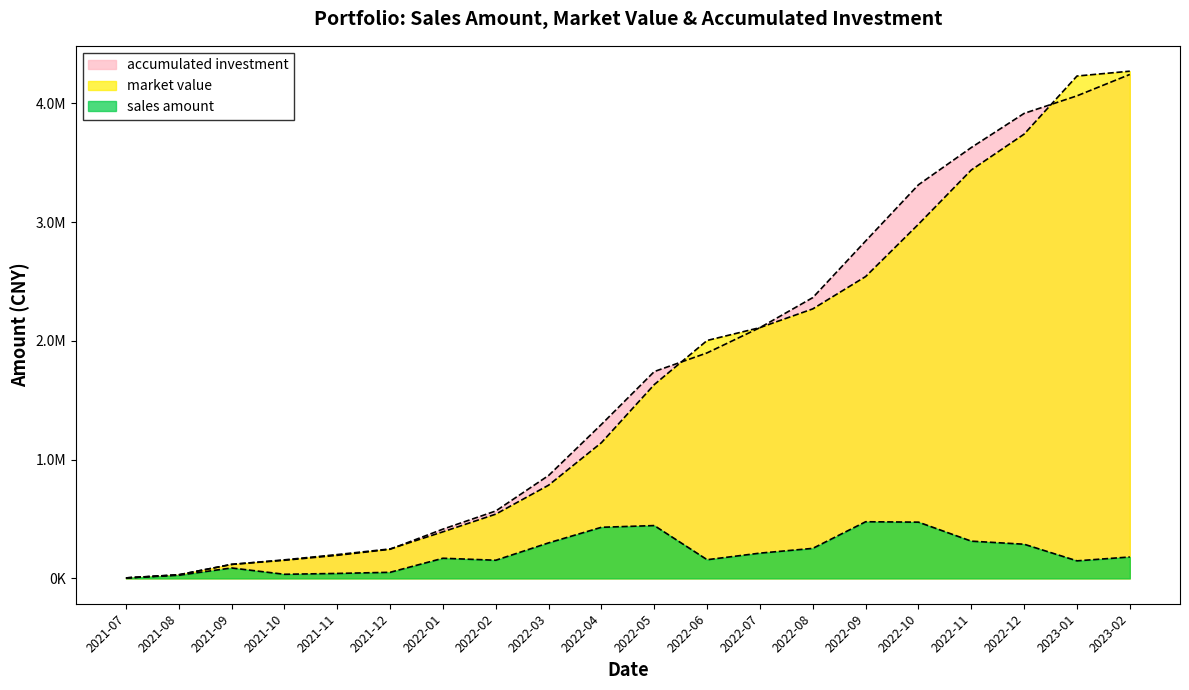

At which label does sales amount first exceed 180130?

2022-03